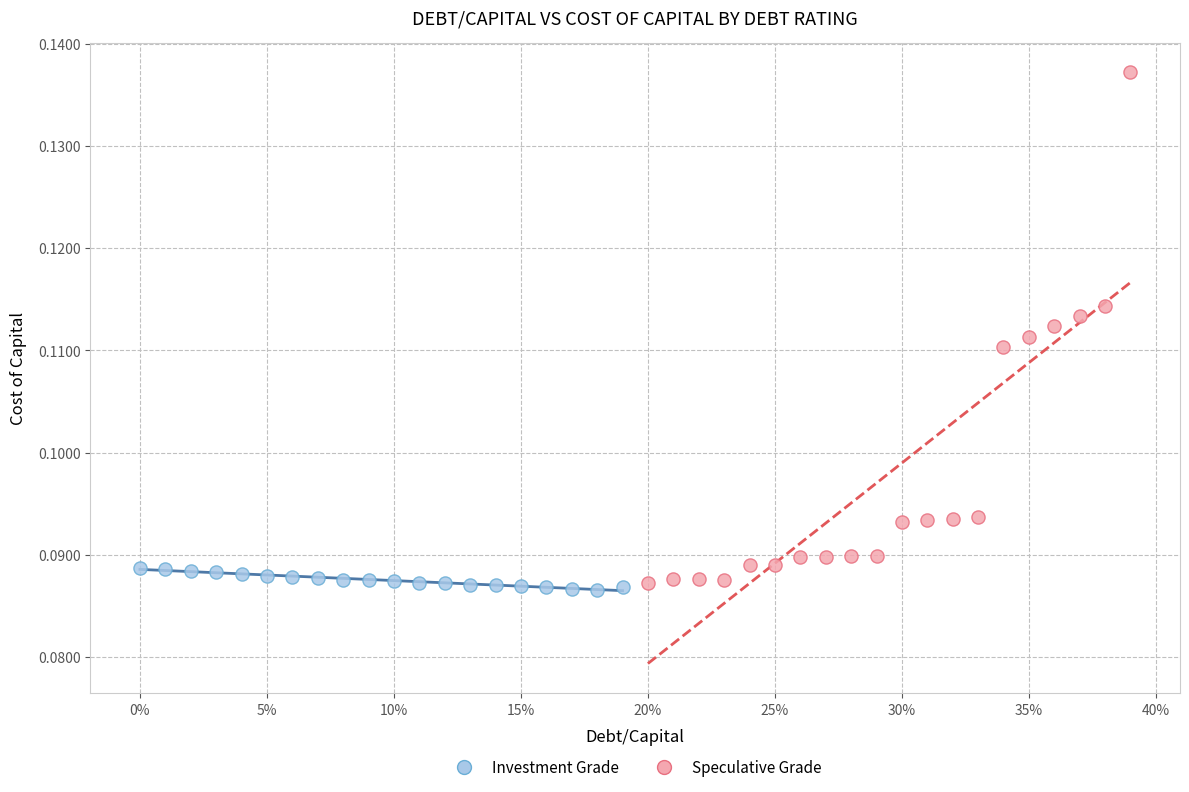

Which series contains the highest Y value?

Speculative Grade